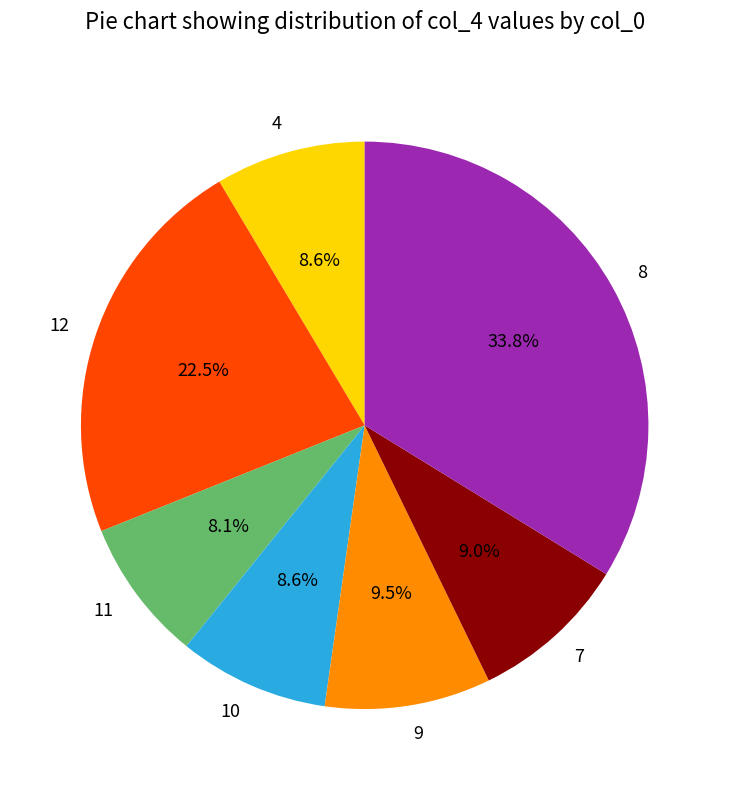

Approximately how many times larger is the value at 11 compared to 4?

0.9